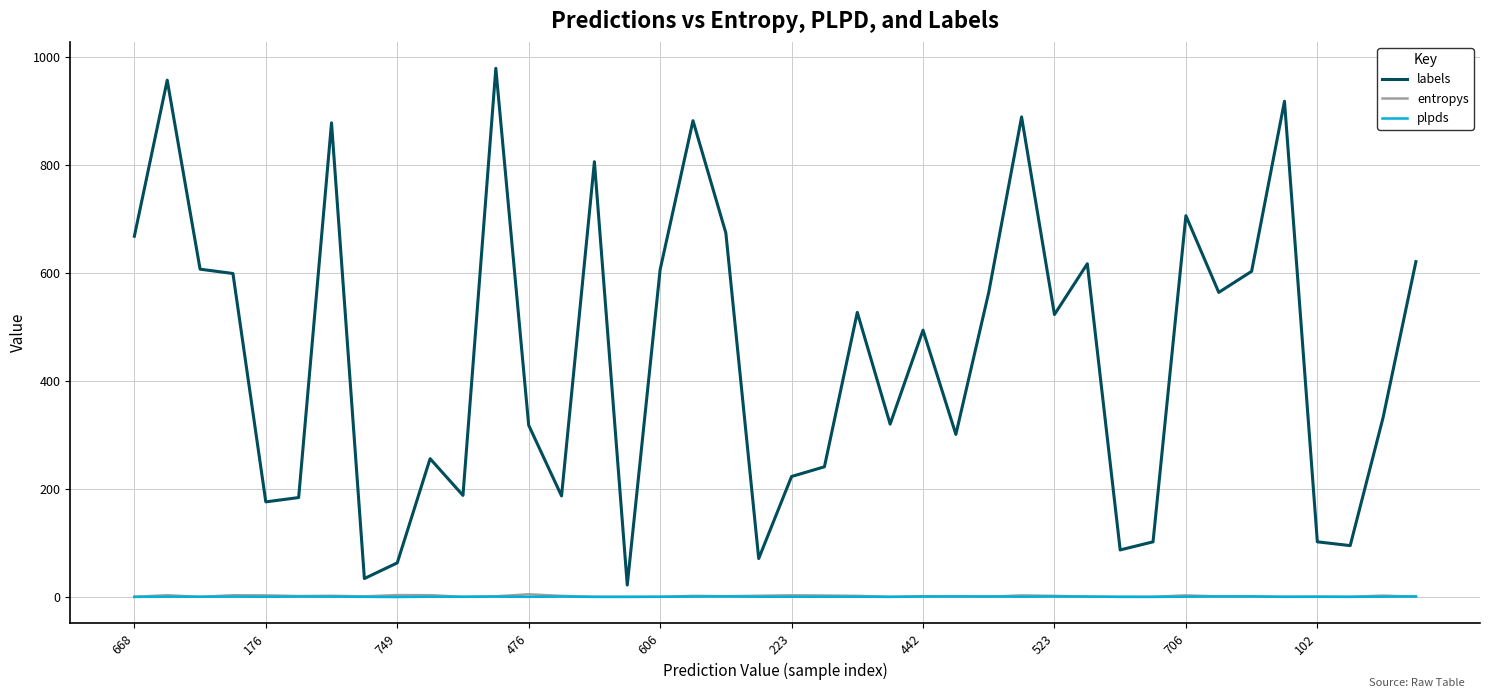

Which series has the widest spread of values?

labels